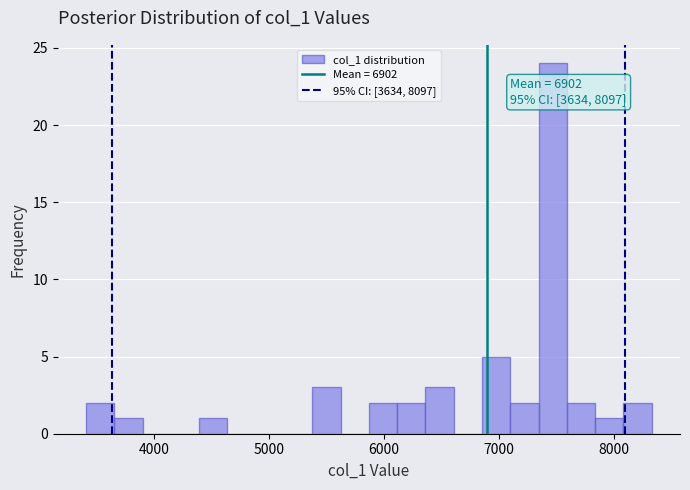

Around what value on the x-axis is the tallest bar? Give the approximate position of its centre, as read against the axis.

7500